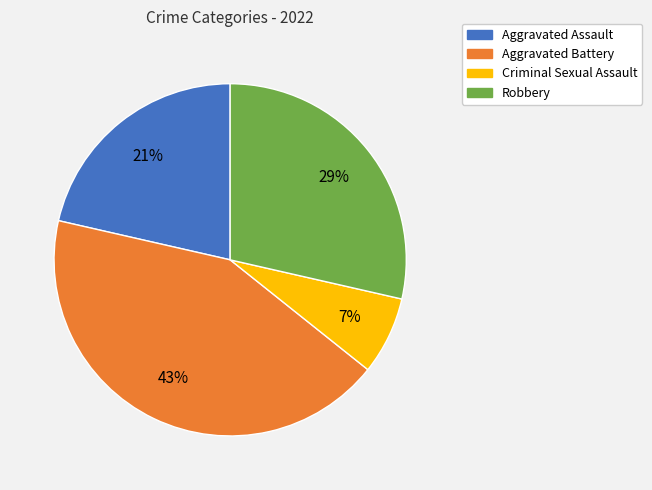

Is the sum of Aggravated Battery and Robbery greater than half?

Yes